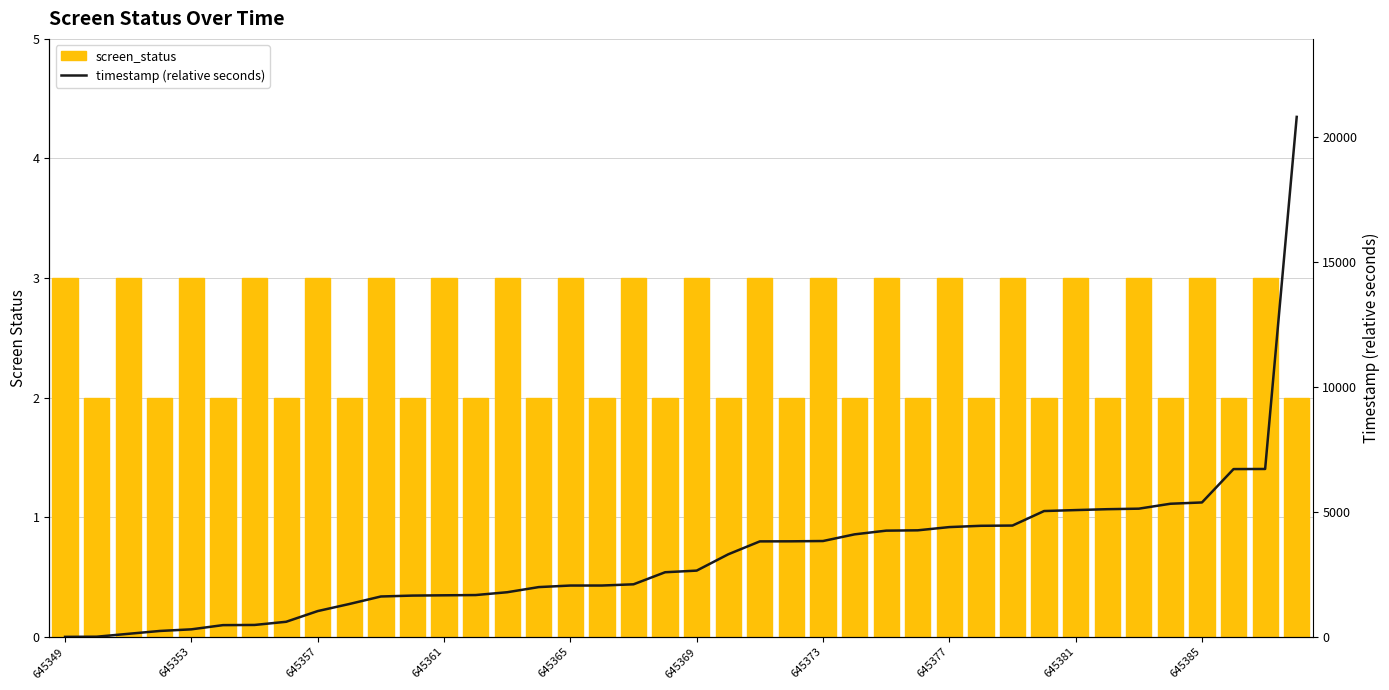

List the series in order of their peak value, lowest first.

screen_status, timestamp (relative seconds)